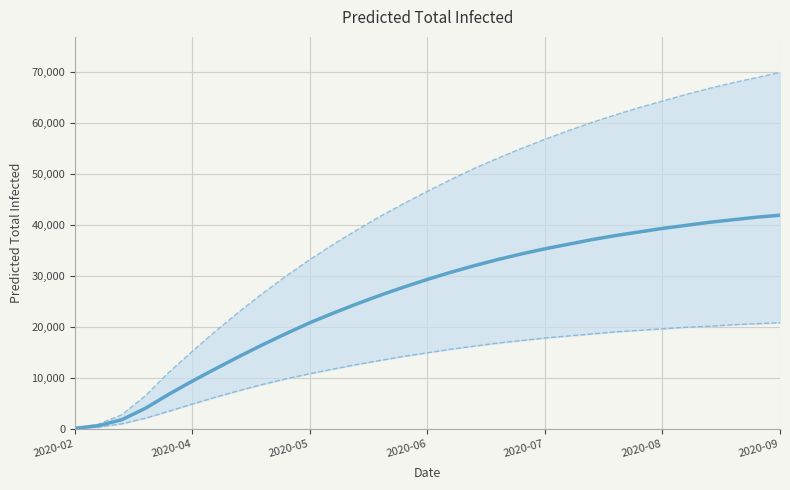

What is the difference between the highest and lowest values at 23?

42600